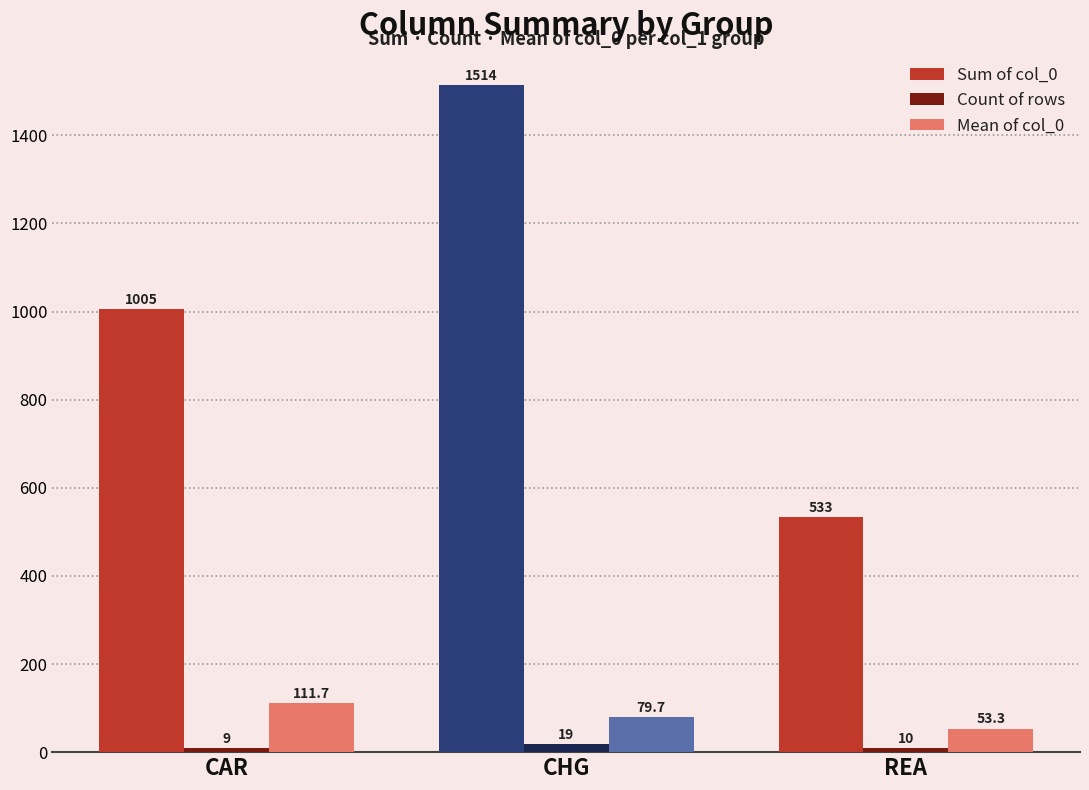

How many groups of bars are there?

3